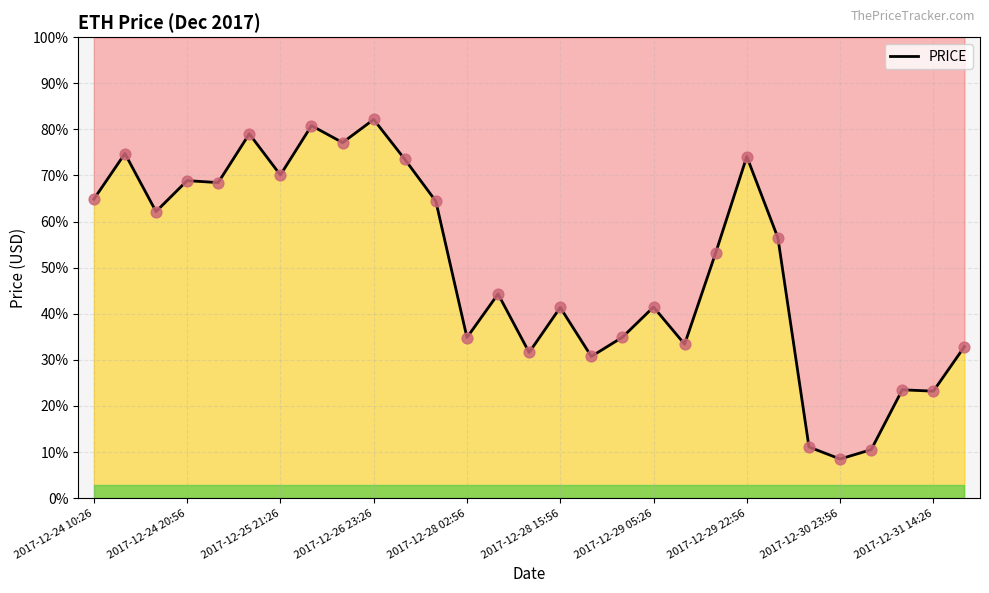

What is the change in value from 2017-12-31 14:26 to 10?

-57.9